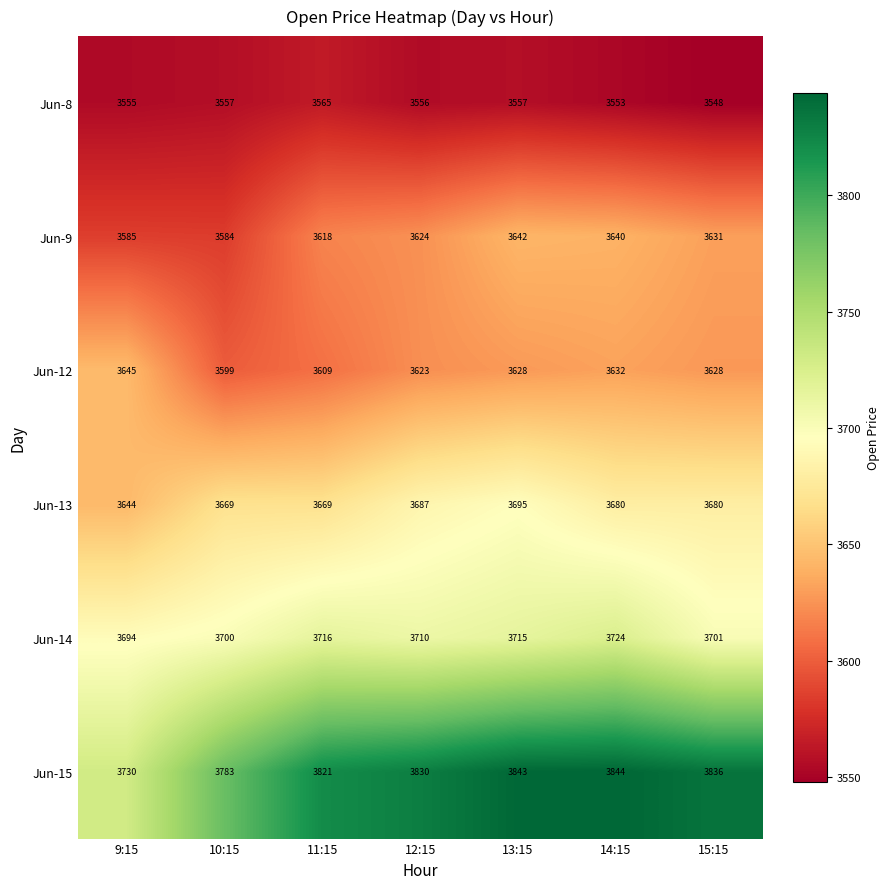

What is the difference between the Jun-9 values at 15:15 and 13:15?

11